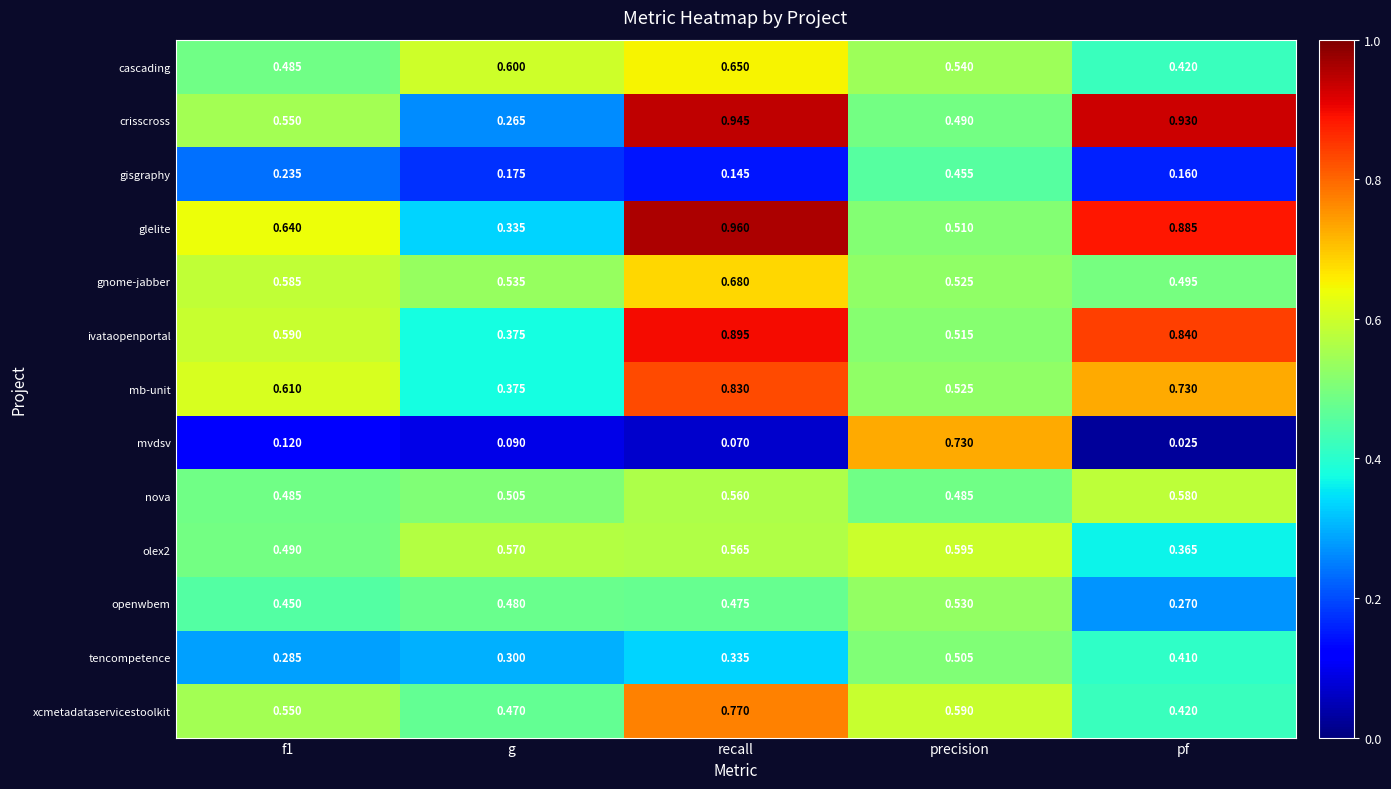

At which label is olex2 closest to 0?

pf